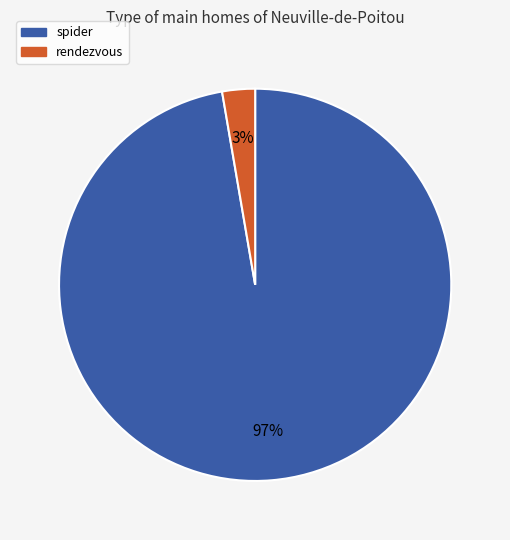

To the nearest percent, what is the average slice percentage?

50%